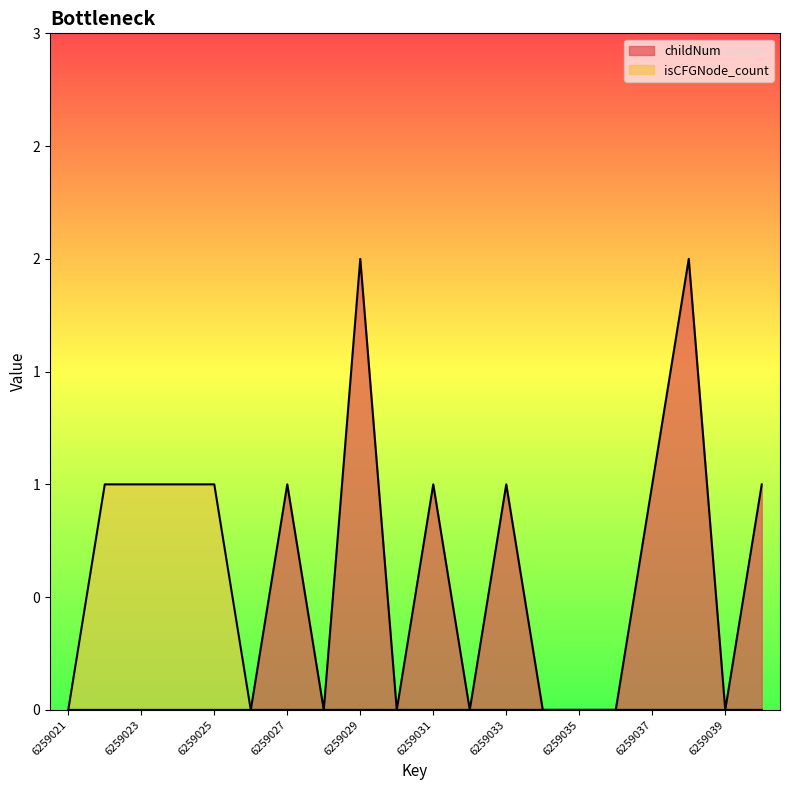

How many childNum values are between 0 and 1?

18